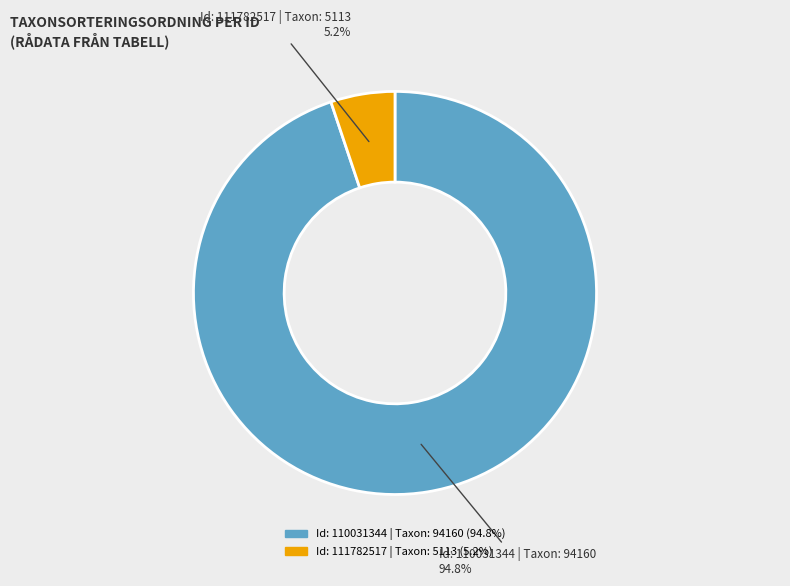

Between Id: 110031344 | Taxon: 94160 and Id: 111782517 | Taxon: 5113, which is larger?

Id: 110031344 | Taxon: 94160